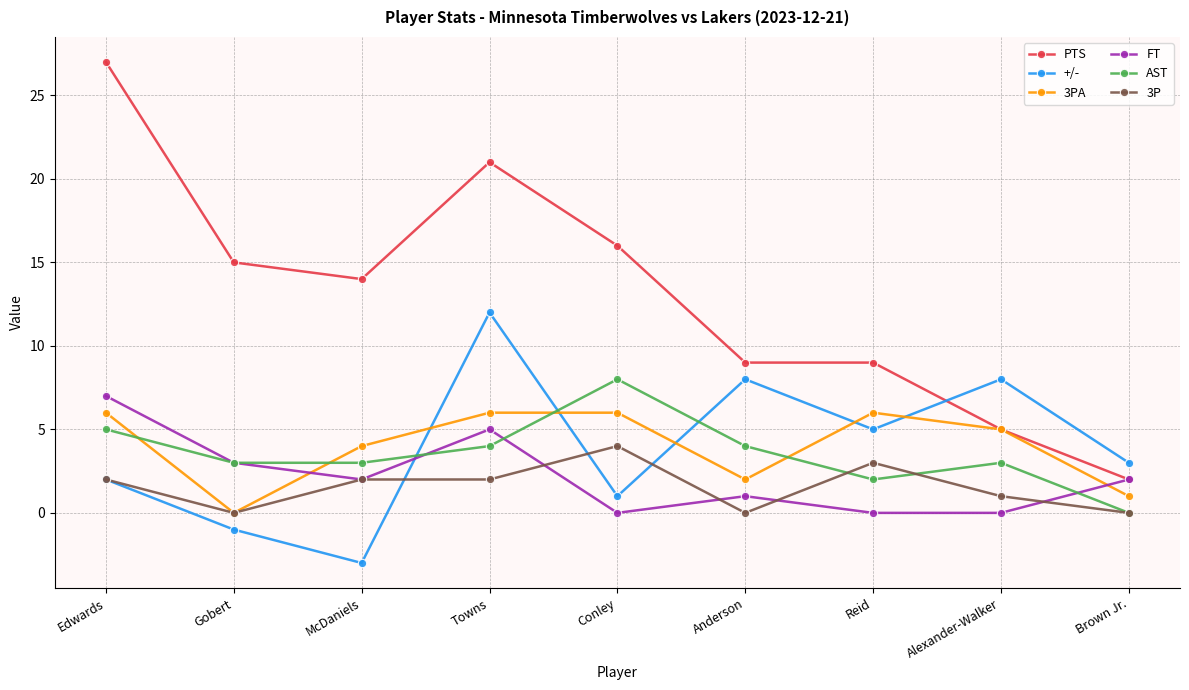

Reading left to right, what are all the values shown in this chart?

PTS: Edwards=27	Gobert=15	McDaniels=14	Towns=21	Conley=16	Anderson=9	Reid=9	Alexander-Walker=5	Brown Jr.=2
+/-: Edwards=2	Gobert=-1	McDaniels=-3	Towns=12	Conley=1	Anderson=8	Reid=5	Alexander-Walker=8	Brown Jr.=3
3PA: Edwards=6	Gobert=0	McDaniels=4	Towns=6	Conley=6	Anderson=2	Reid=6	Alexander-Walker=5	Brown Jr.=1
FT: Edwards=7	Gobert=3	McDaniels=2	Towns=5	Conley=0	Anderson=1	Reid=0	Alexander-Walker=0	Brown Jr.=2
AST: Edwards=5	Gobert=3	McDaniels=3	Towns=4	Conley=8	Anderson=4	Reid=2	Alexander-Walker=3	Brown Jr.=0
3P: Edwards=2	Gobert=0	McDaniels=2	Towns=2	Conley=4	Anderson=0	Reid=3	Alexander-Walker=1	Brown Jr.=0